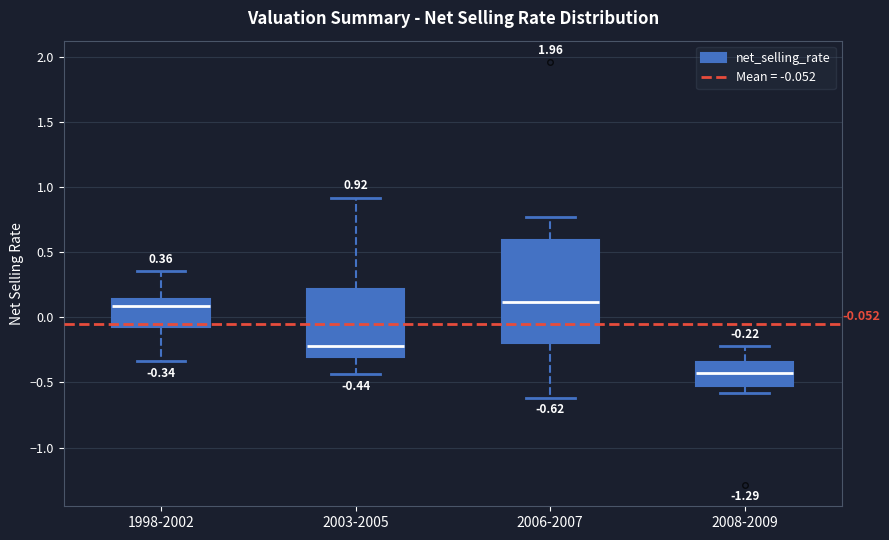

Comparing the boxes themselves (not the whiskers), which one is the tallest?

2006-2007